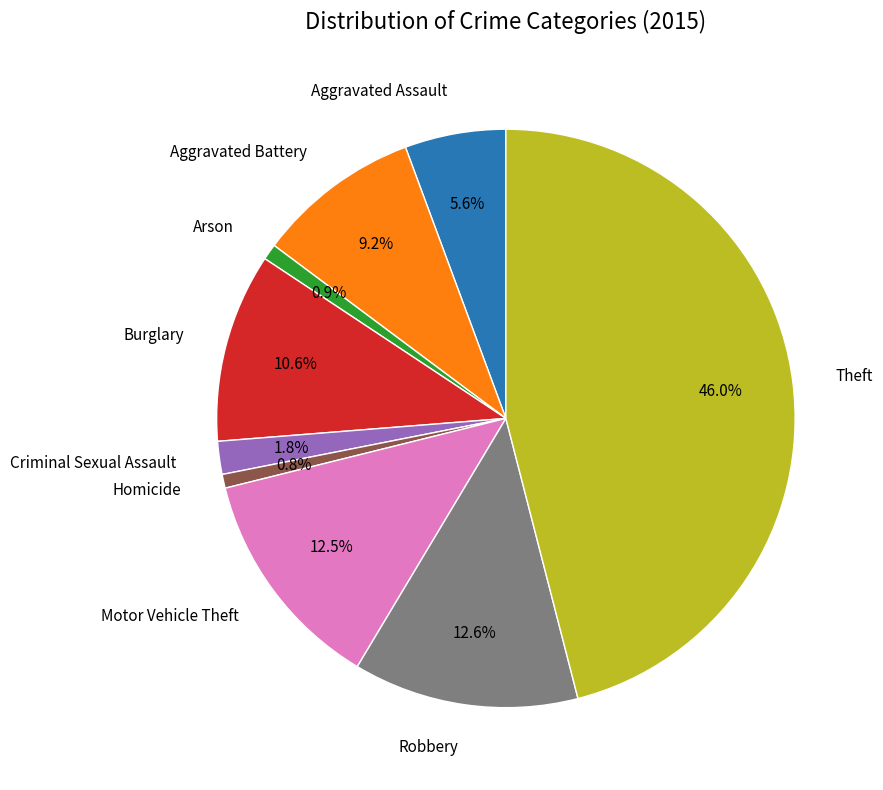

To the nearest percent, what is the average slice percentage?

11%